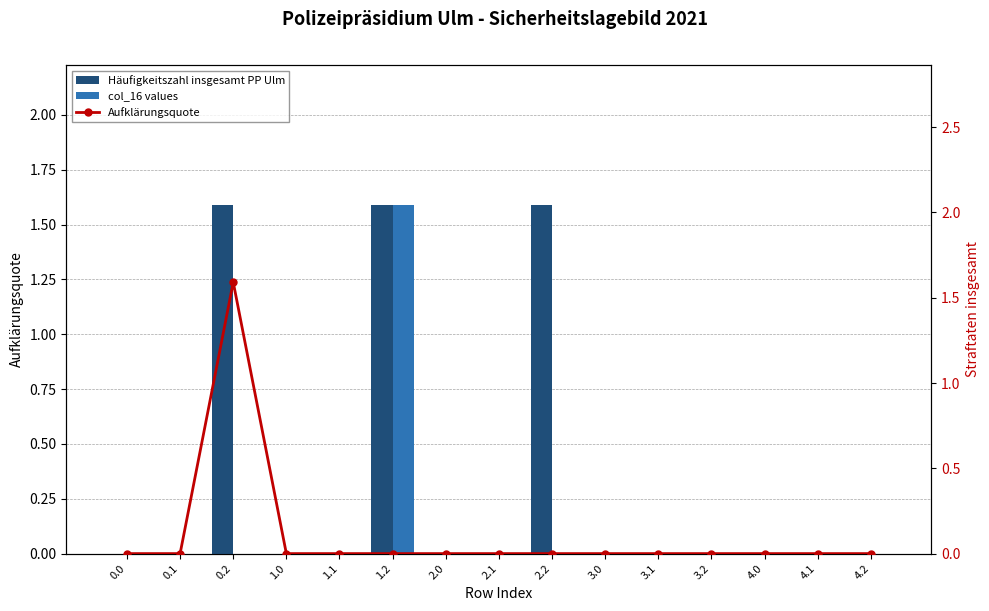

At 2.0, list the series in order from smallest to largest.

Häufigkeitszahl insgesamt PP Ulm, col_16 values, Aufklärungsquote